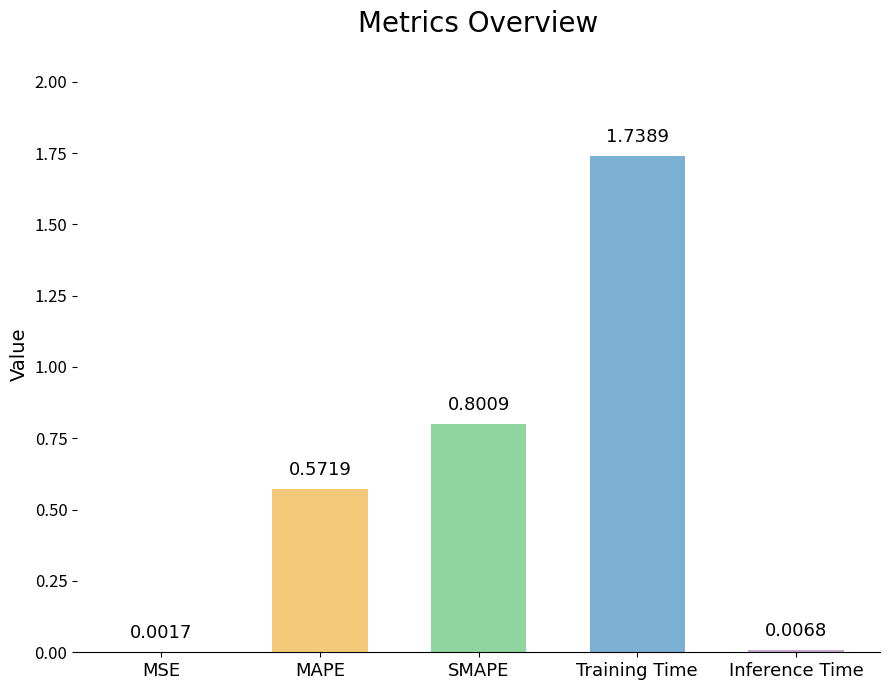

The value at MAPE is 0.9. True or false?

False